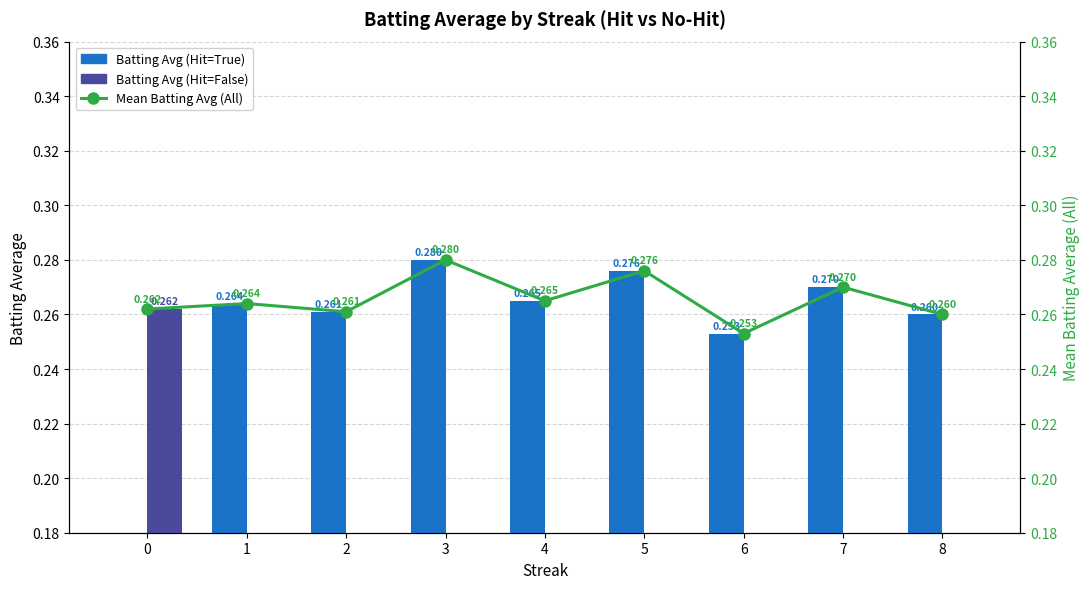

What is the approximate value of Batting Avg (Hit=True) at 6?

0.3